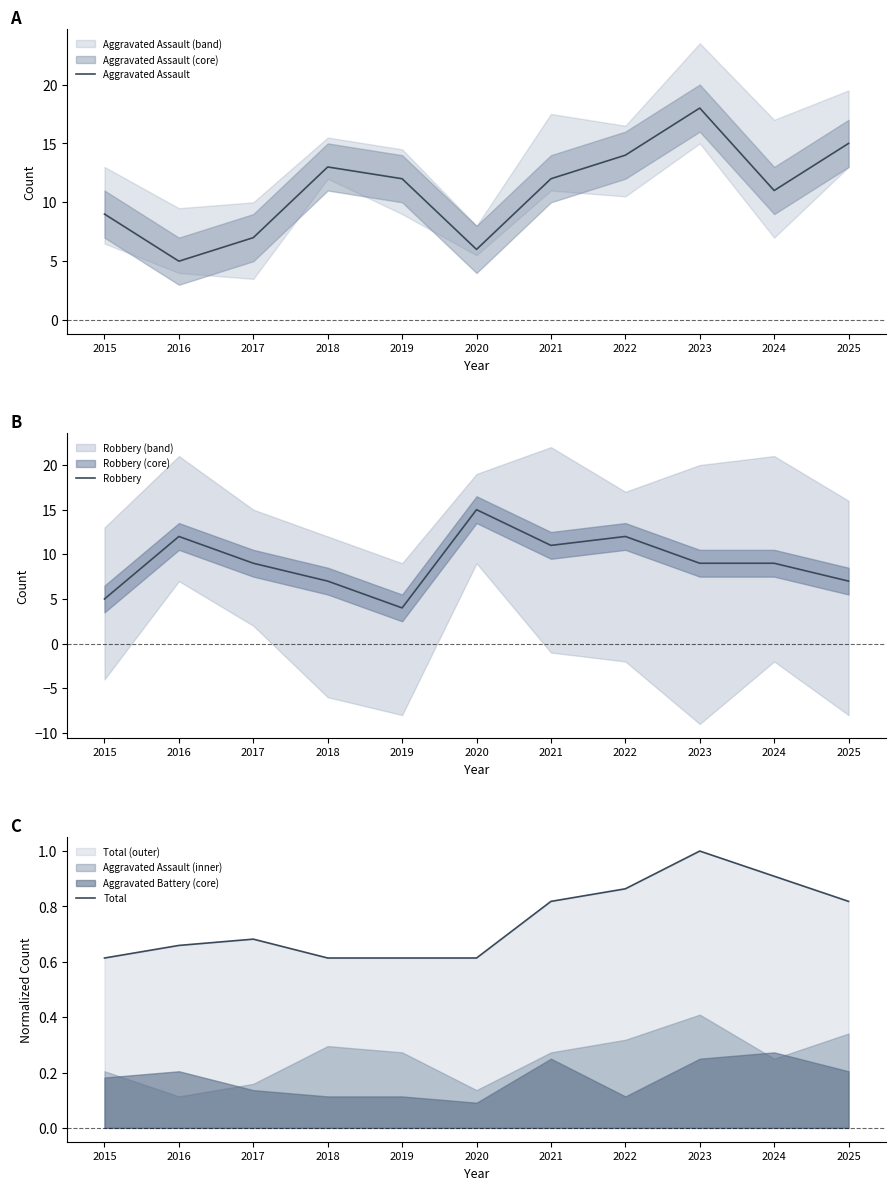

Which series has the widest spread of values?

Aggravated Assault